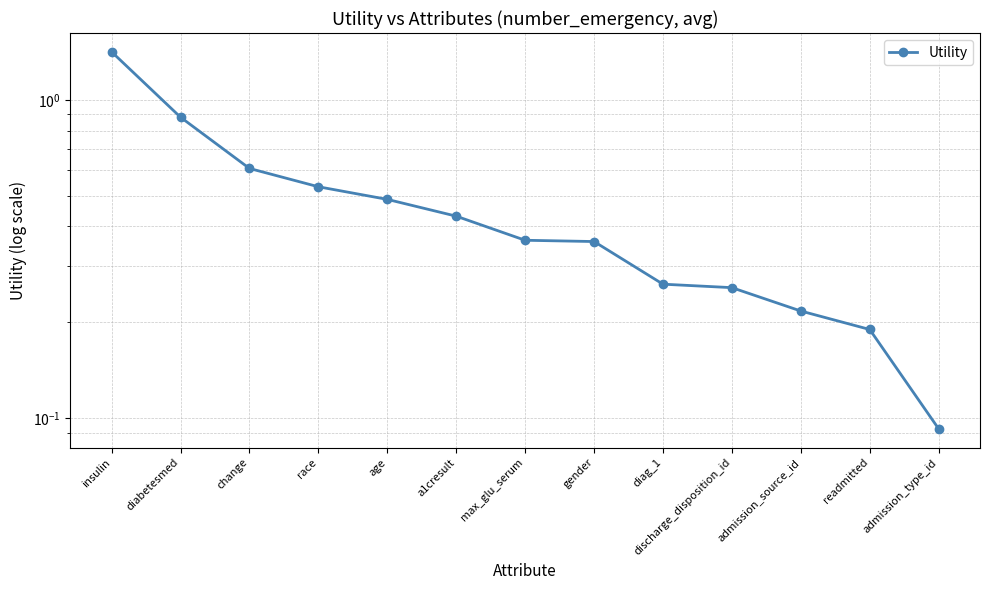

Is it true that the value at readmitted is 0.2?

True